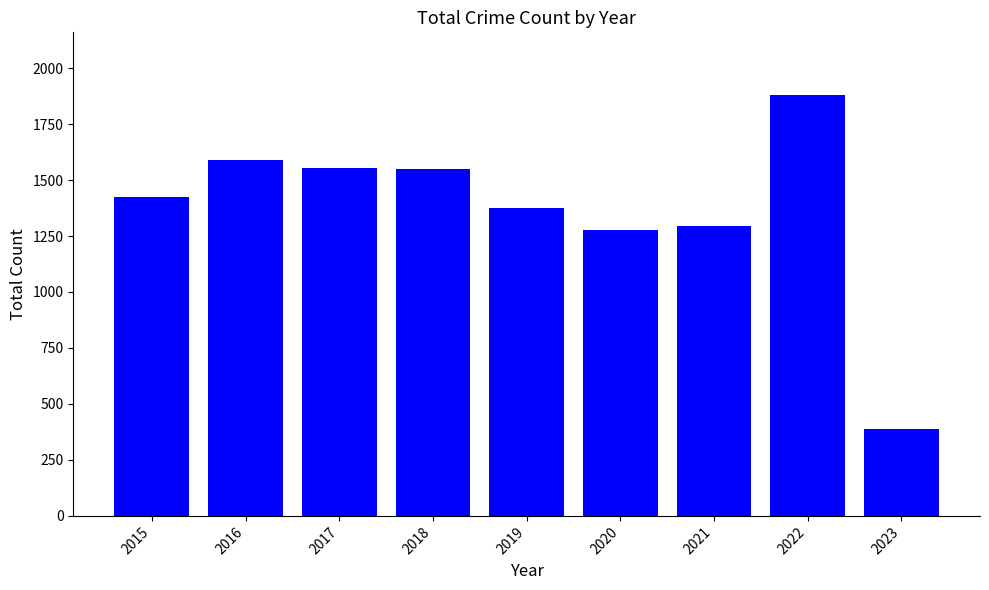

The value at 2021 is 1294. True or false?

True